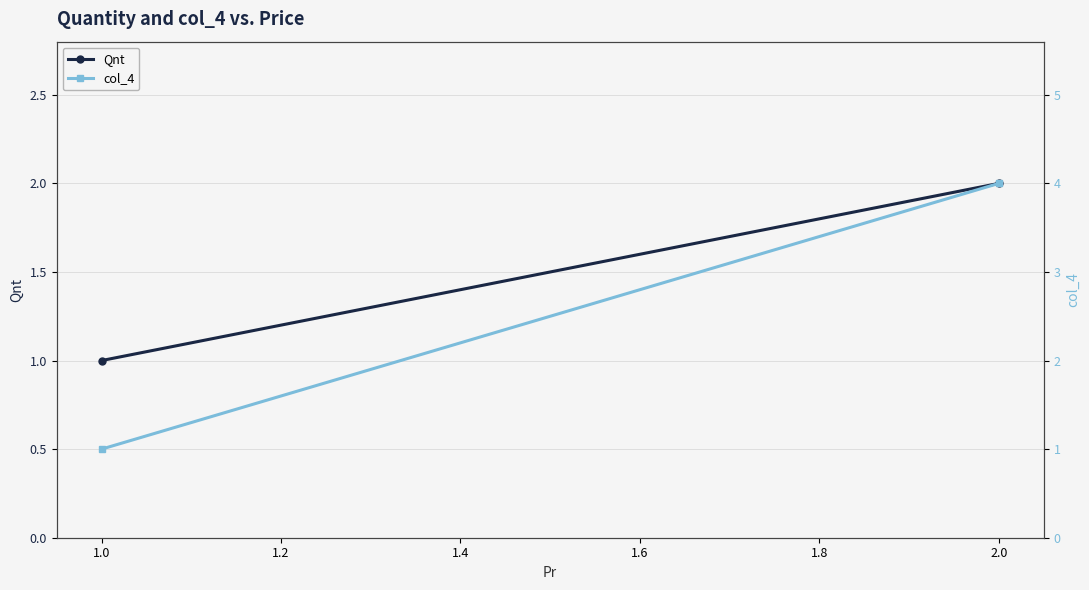

Which series has the widest spread of values?

col_4